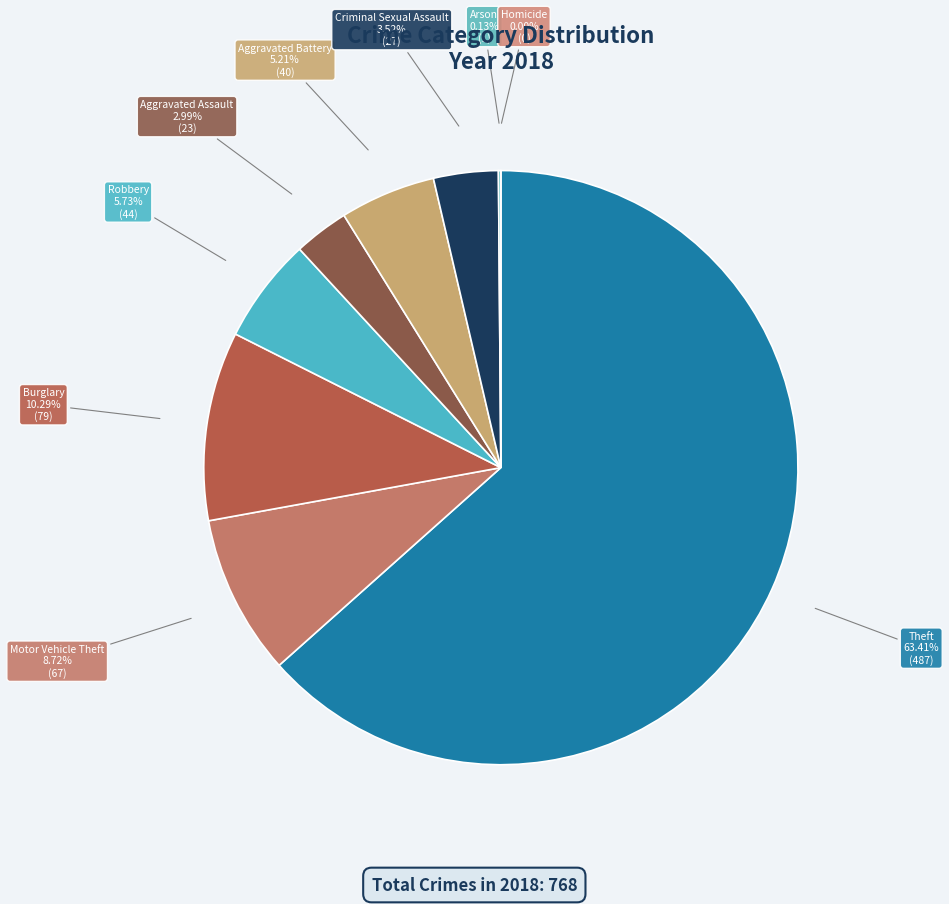

To the nearest percent, what is the difference between the Aggravated Assault and Theft slice percentages?

60%